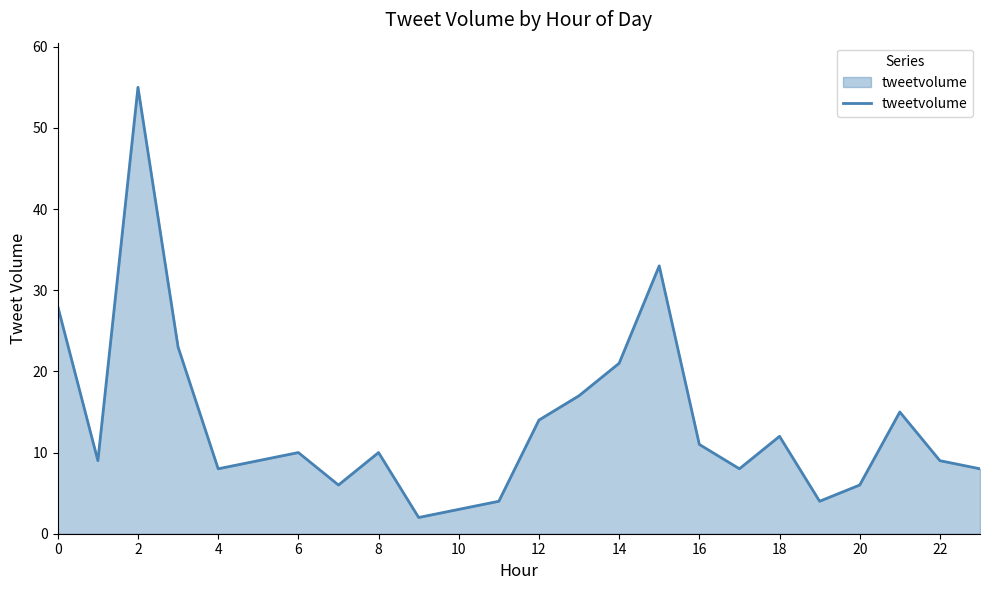

What is the maximum value shown in the chart?

55